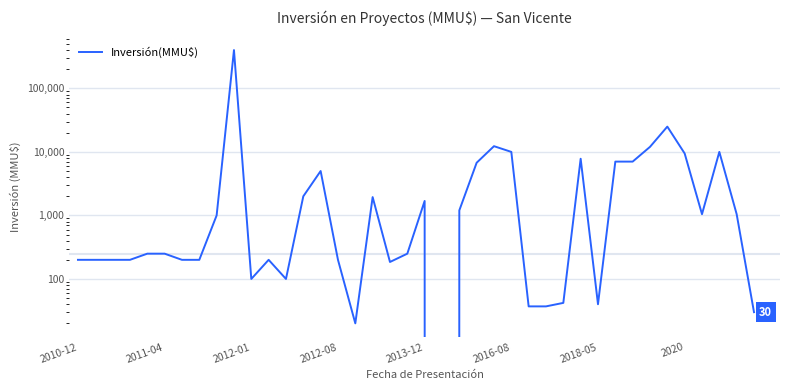

How many lines are shown in the chart?

1